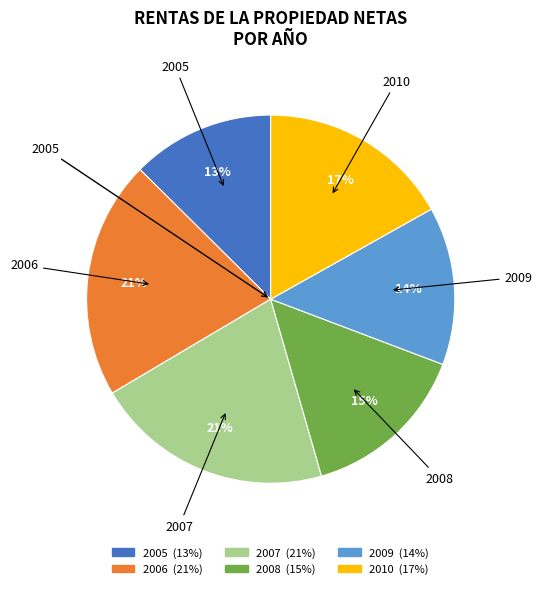

Is the sum of 2008 and 2009 greater than half?

No